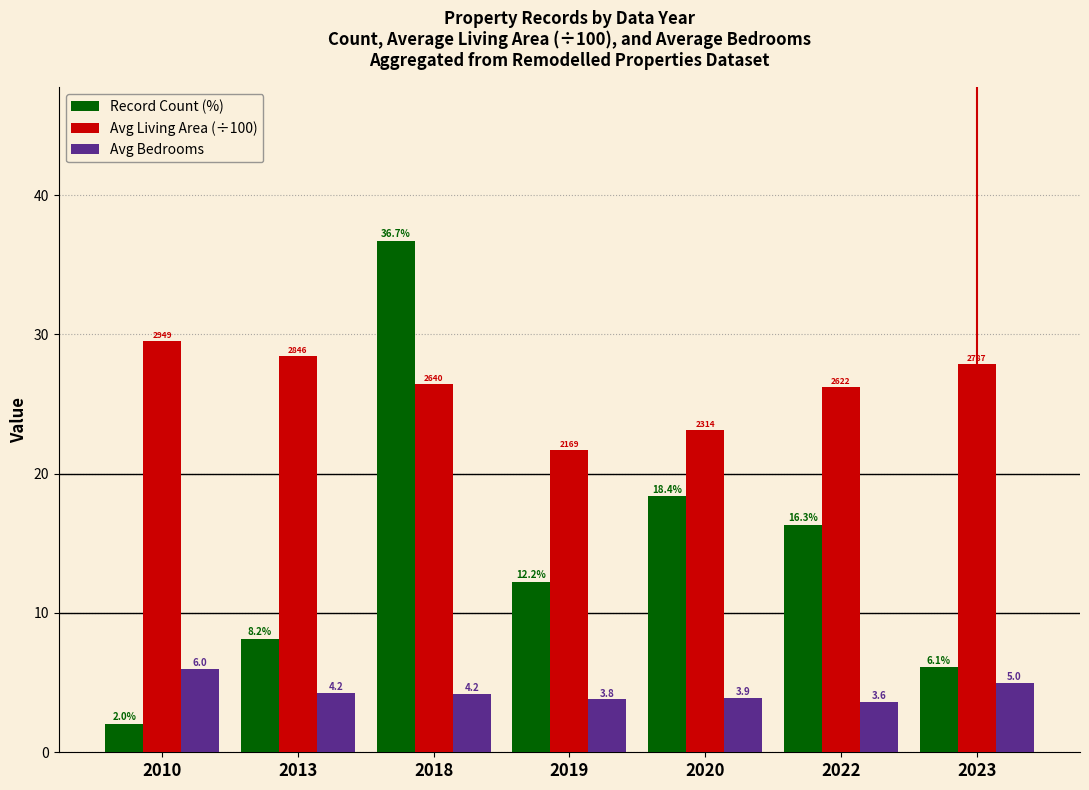

What is the difference between the highest and lowest values at 2019?

17.9